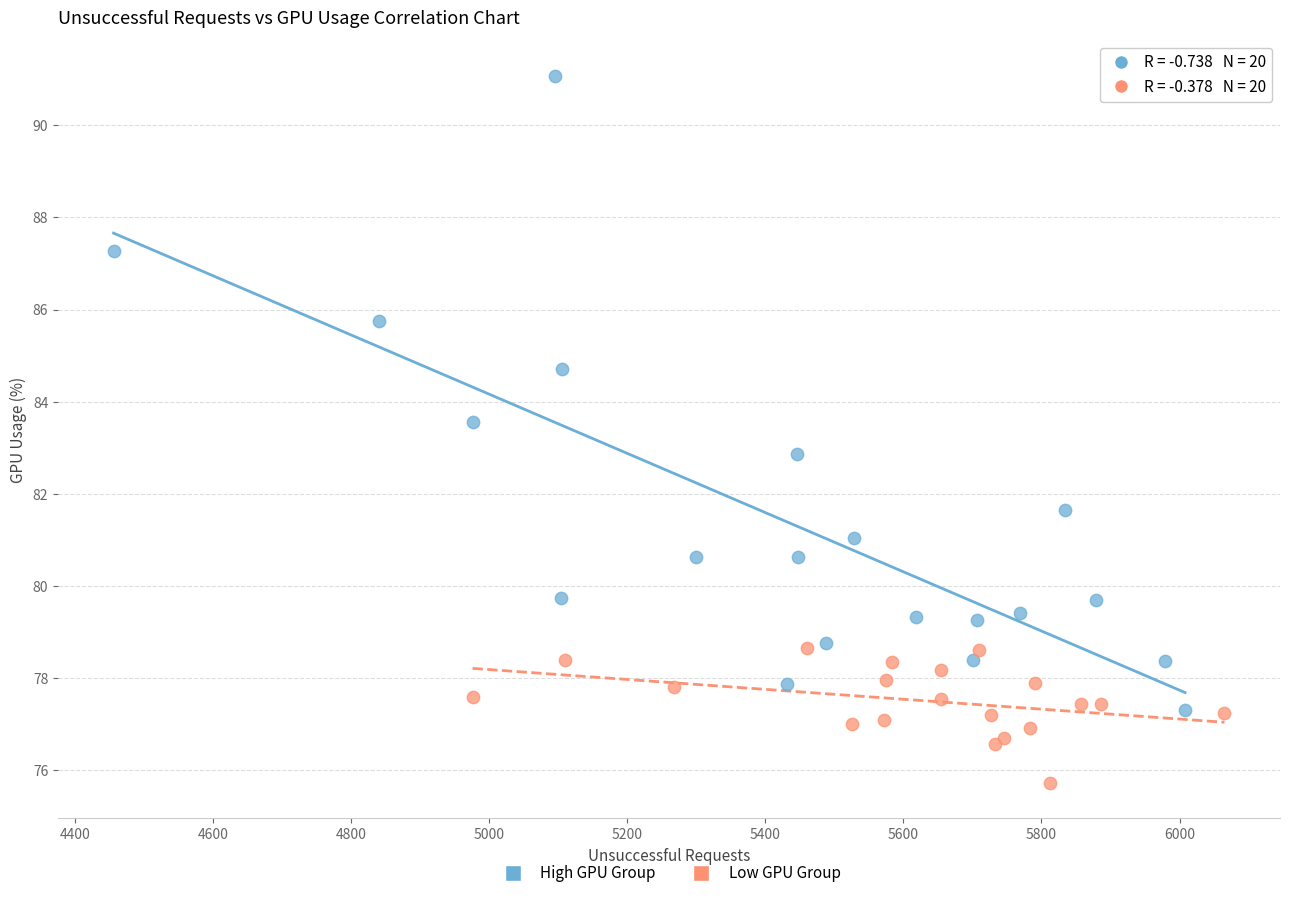

Which series reaches the minimum Y coordinate?

Low GPU Group